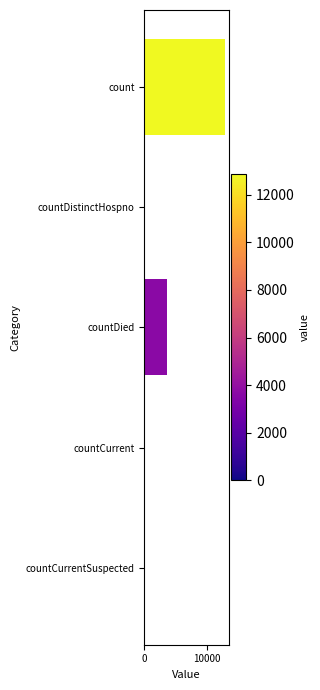

Where is the data nearest to the value 6428?

countDied